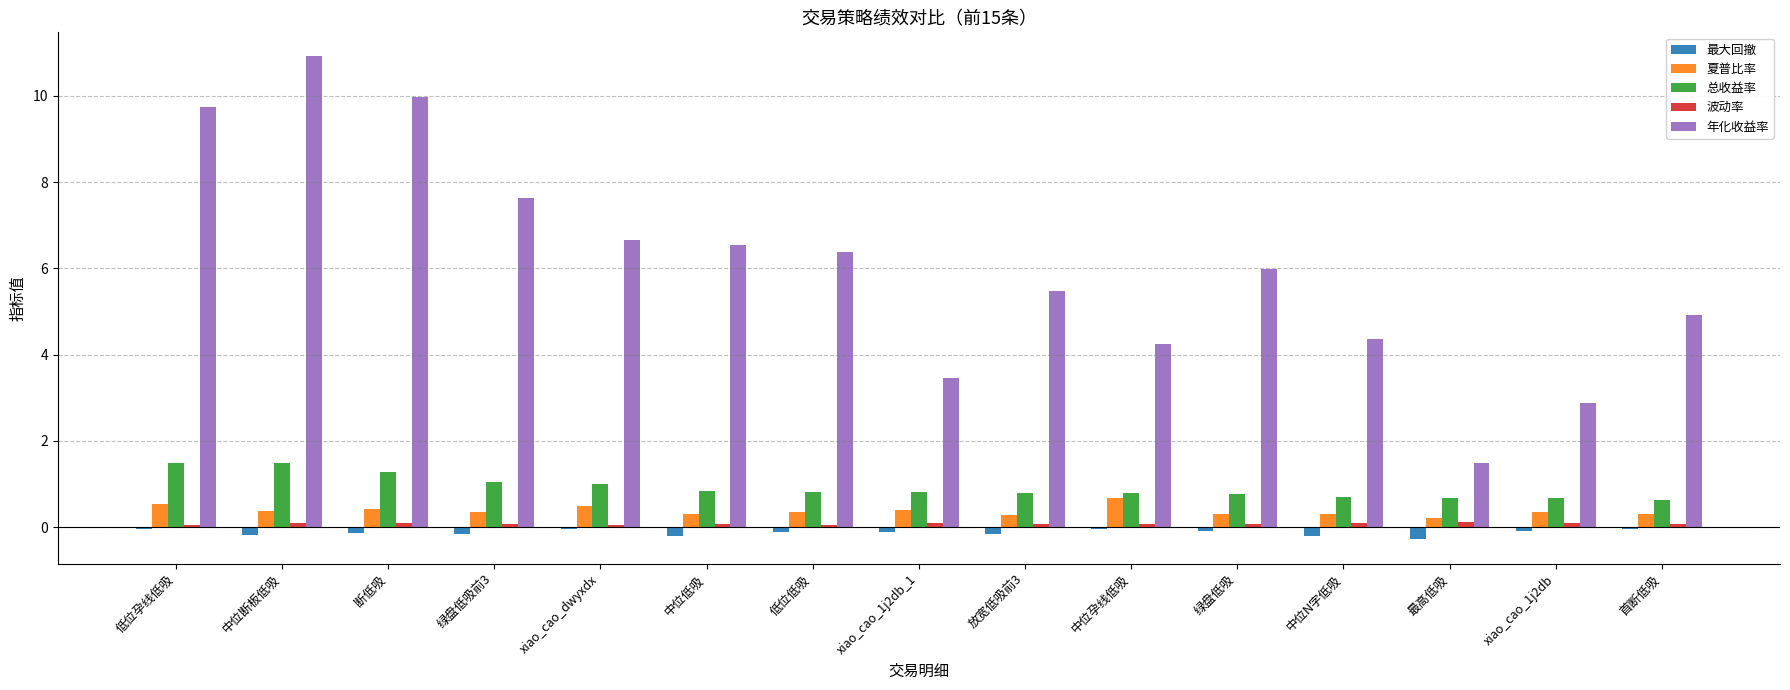

Is it true that 总收益率 equals 0.8 at 中位孕线低吸?

True